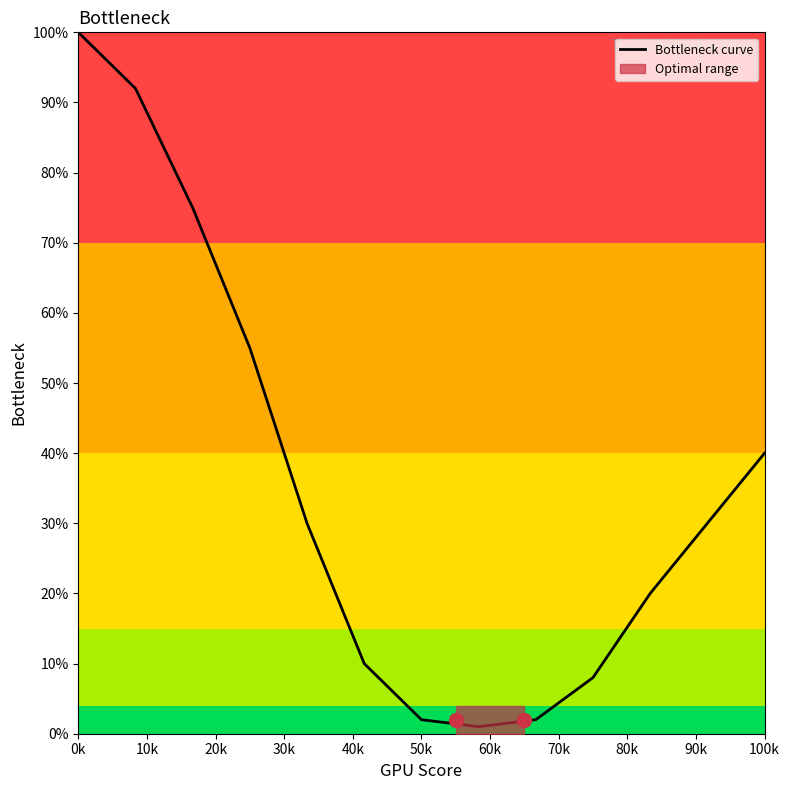

Between 100k and 90k, which is larger?

100k